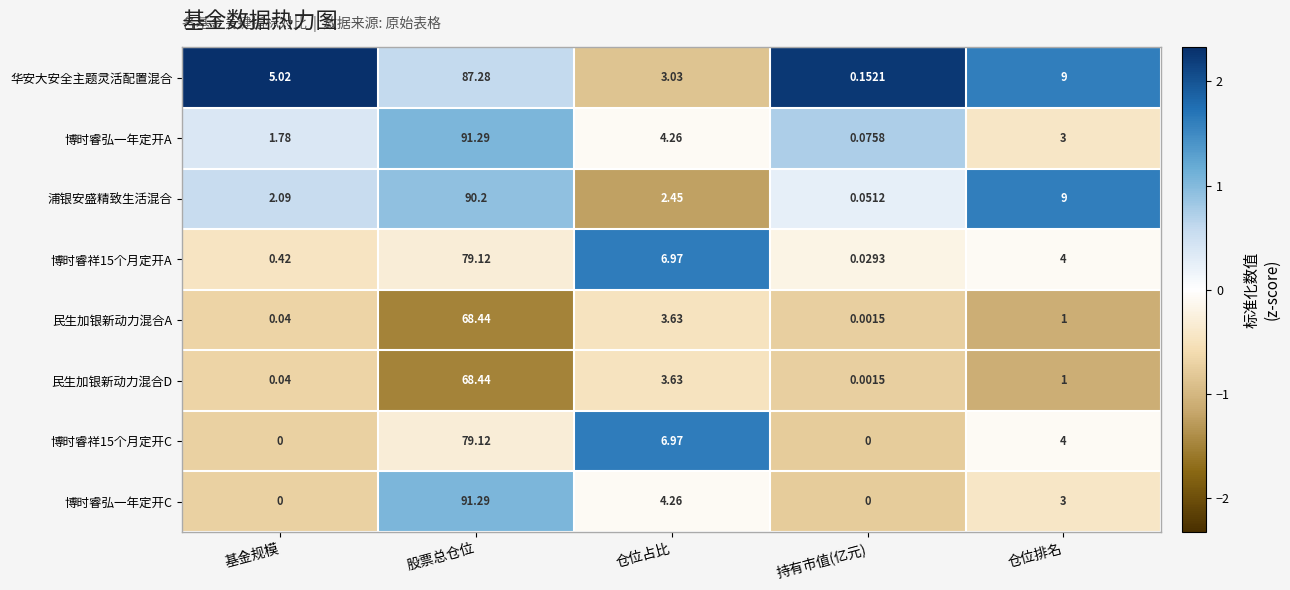

At which label does 博时睿弘一年定开C reach its peak?

股票总仓位